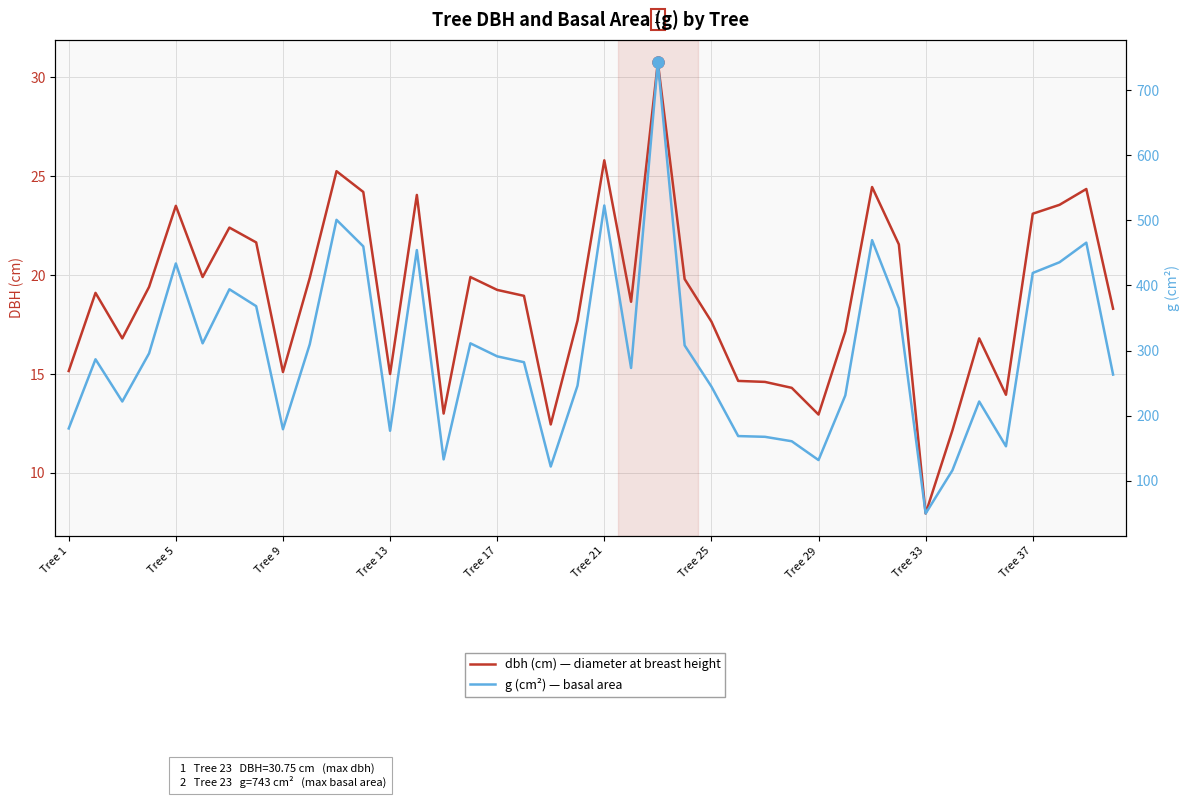

Between Tree 37 and 13, which series saw the biggest shift?

g